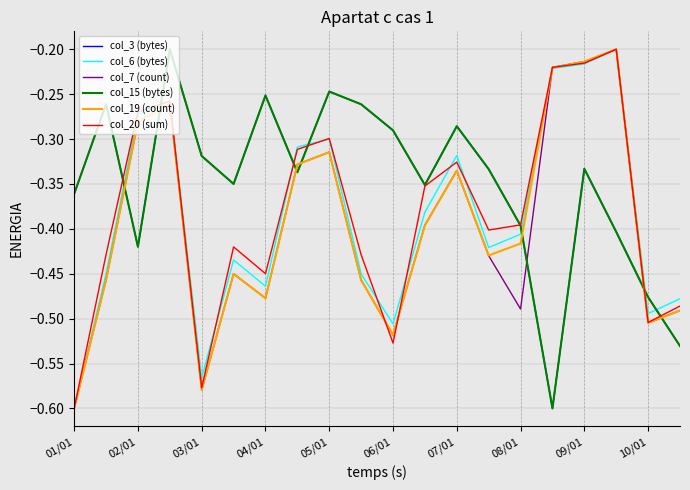

What is the difference between the second highest and second lowest values in the col_20 (sum) series?

0.4